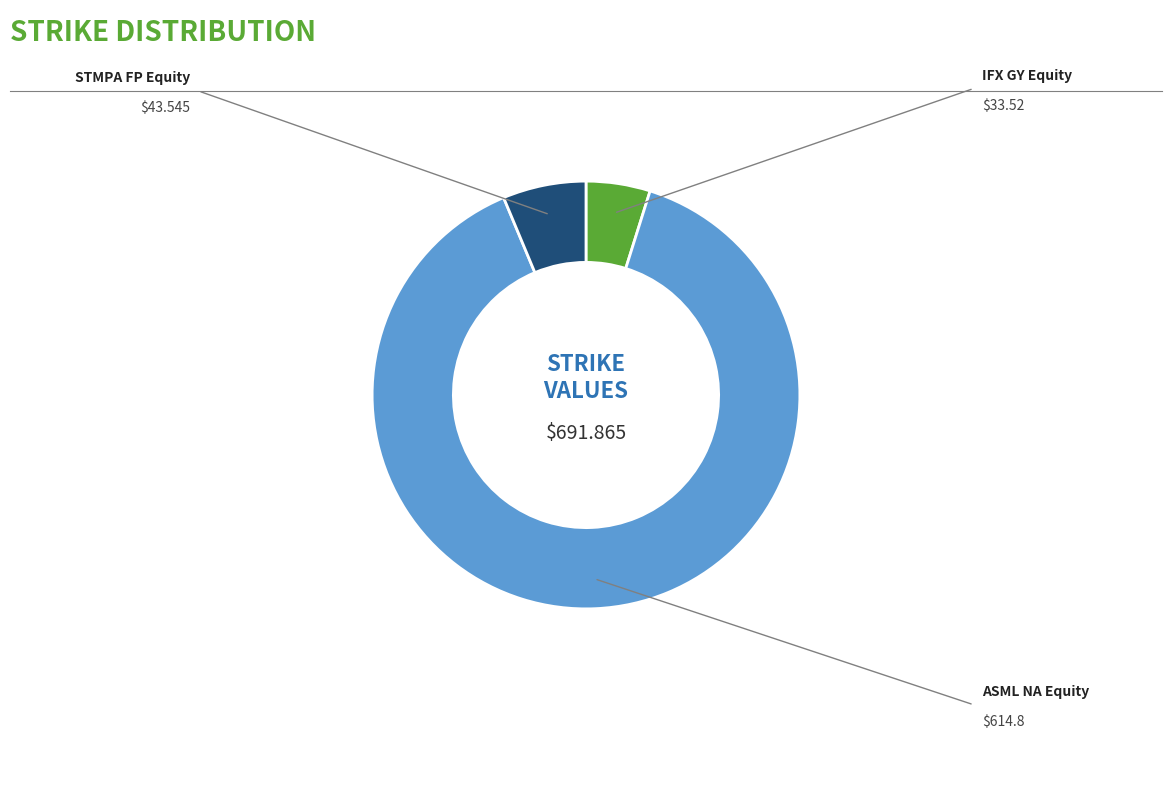

To the nearest percent, what portion does IFX GY Equity represent?

5%